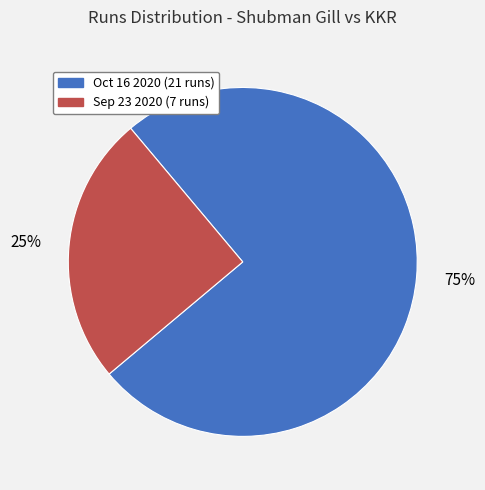

To the nearest percent, what is the average slice percentage?

50%